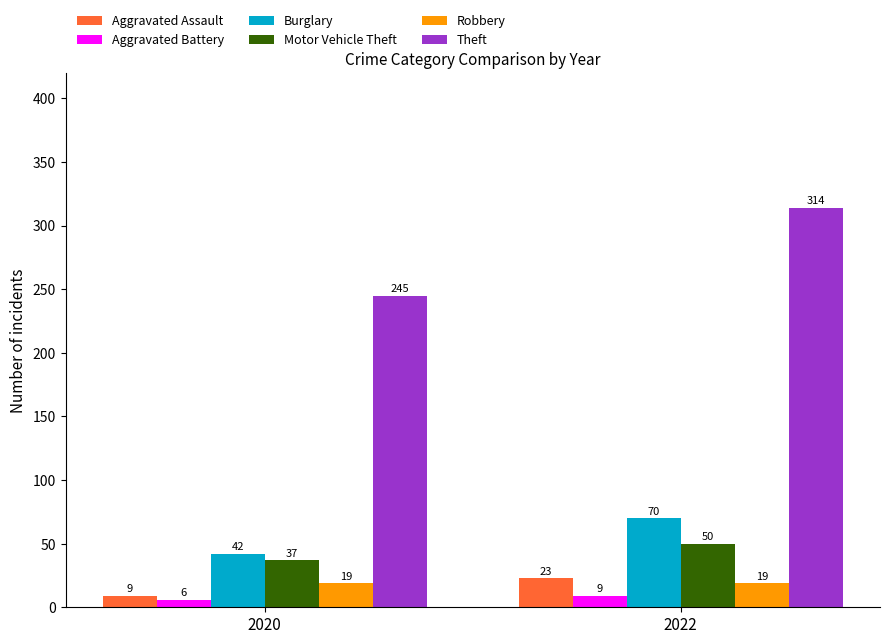

Count the number of data series in this chart.

6